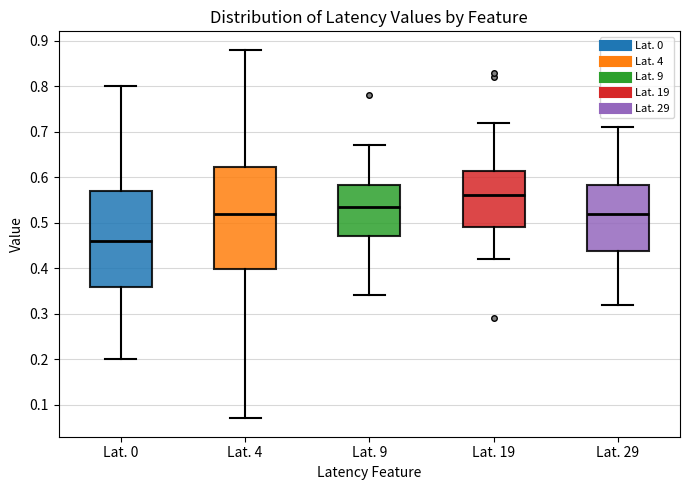

Reading left to right, read every box against the y-axis: the position of its median line, the range the box covers, and the ends of its whiskers. The values are not printed on the chart, so give them approximately, as read against the axis.

Lat. 0: median 0.46, box 0.36 to 0.57, whiskers 0.20 to 0.80
Lat. 4: median 0.52, box 0.40 to 0.62, whiskers 0.07 to 0.88
Lat. 9: median 0.54, box 0.47 to 0.58, whiskers 0.34 to 0.67
Lat. 19: median 0.56, box 0.49 to 0.61, whiskers 0.42 to 0.72
Lat. 29: median 0.52, box 0.44 to 0.58, whiskers 0.32 to 0.71